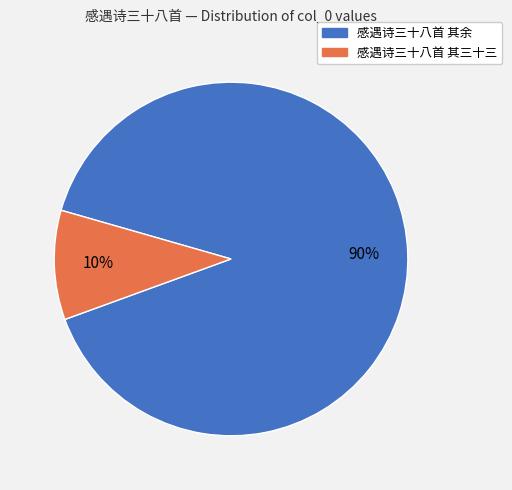

Is there any slice that represents more than half of the pie?

Yes